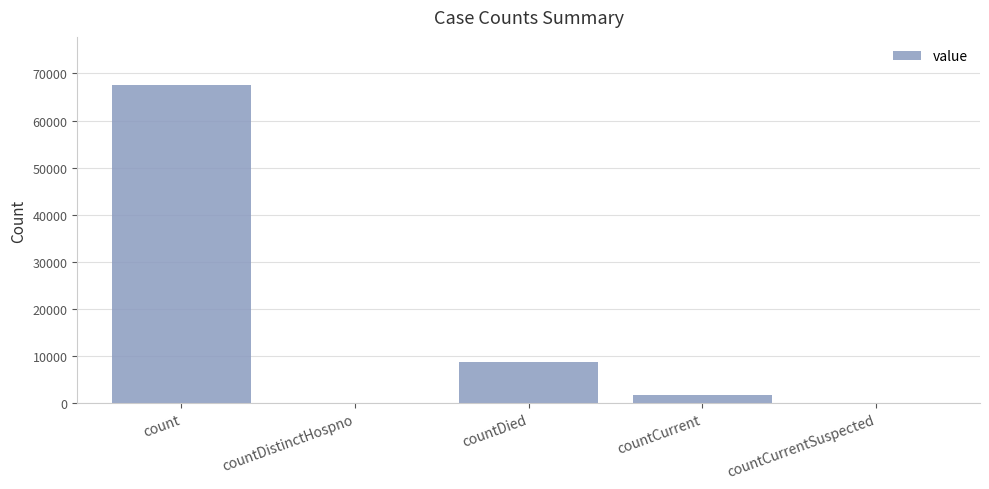

What is the greatest value displayed?

67626